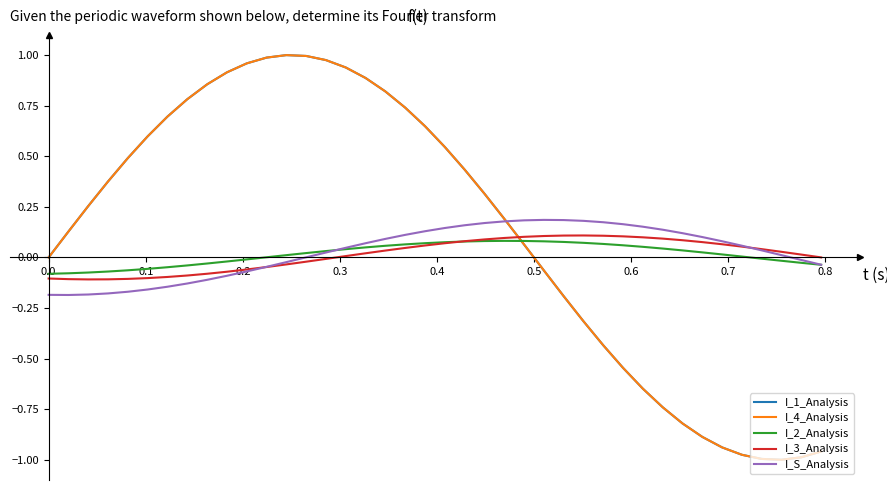

How many lines are shown in the chart?

5